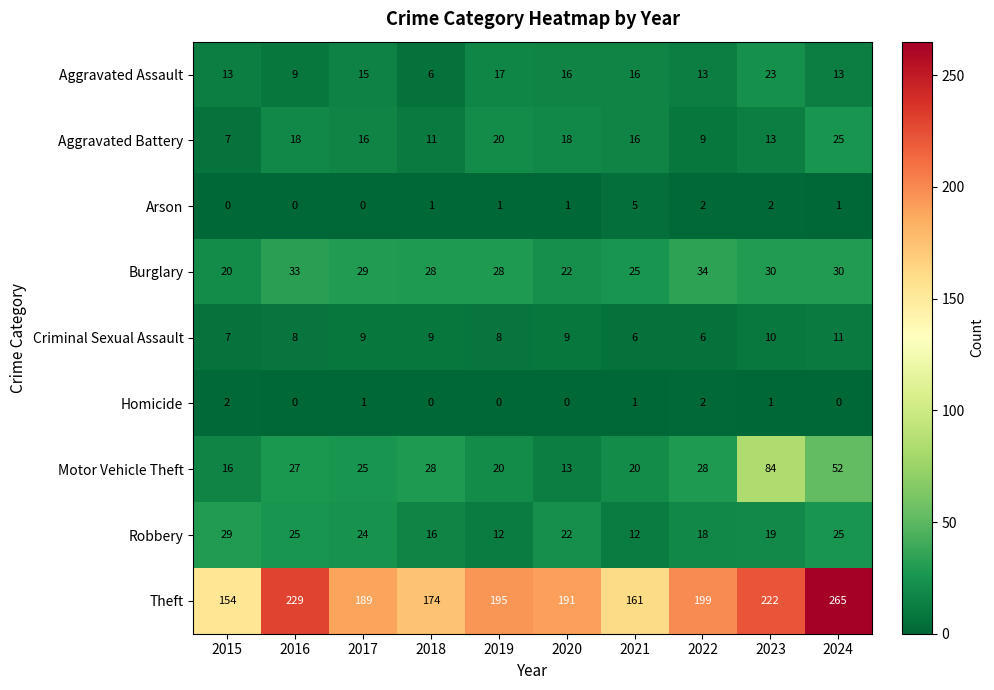

Rank the series by their maximum value, from highest to lowest.

Theft, Motor Vehicle Theft, Burglary, Robbery, Aggravated Battery, Aggravated Assault, Criminal Sexual Assault, Arson, Homicide